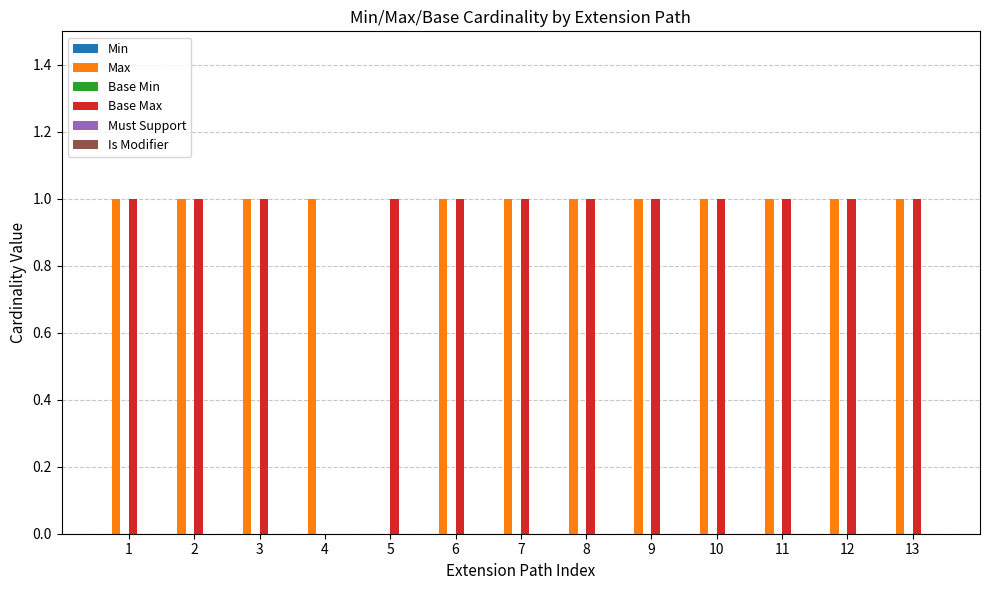

The Base Max series shows -1 at 4. True or false?

False